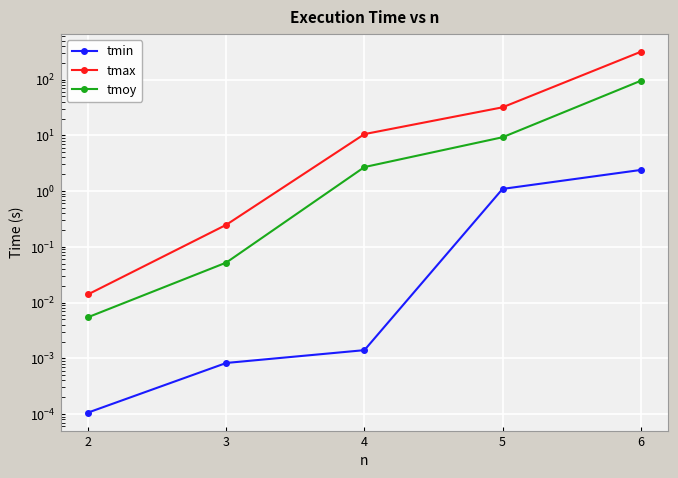

Read the tmin value at 6.

2.4